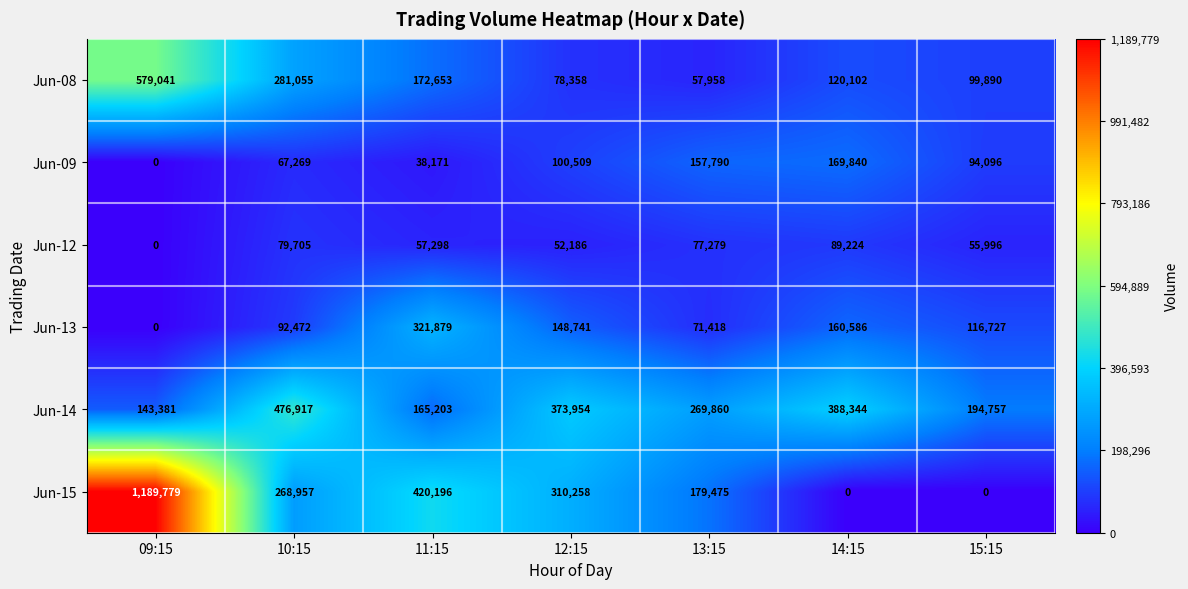

True or false: Jun-14 has a value of 269860 at 13:15.

True